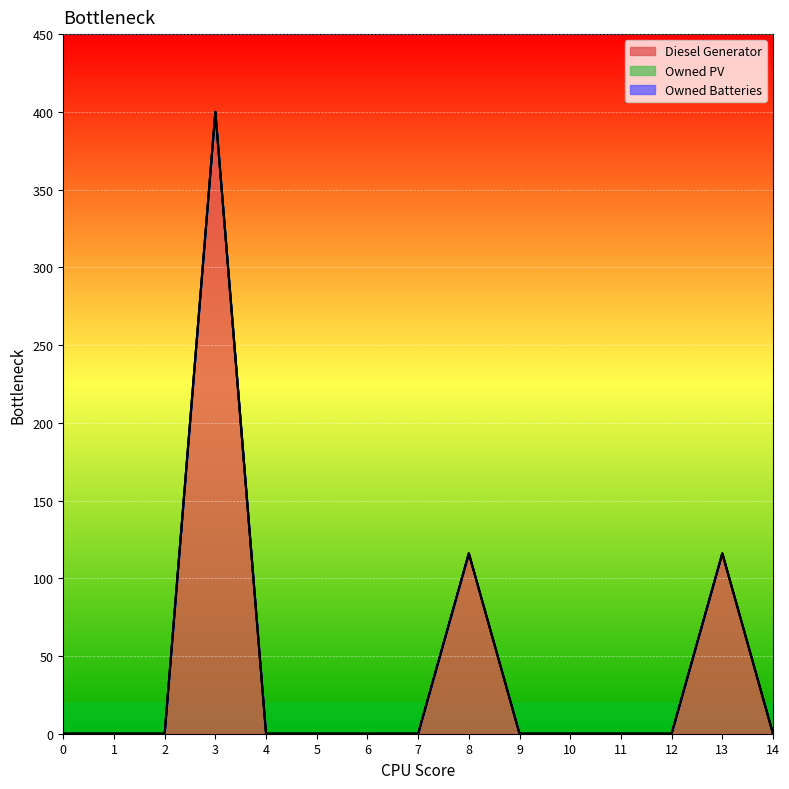

True or false: Owned Batteries has a value of 0 at 9.

True